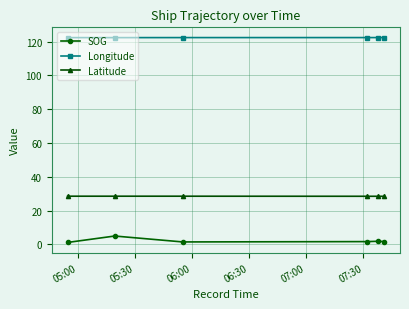

Is this an area chart (filled region under the line)?

No